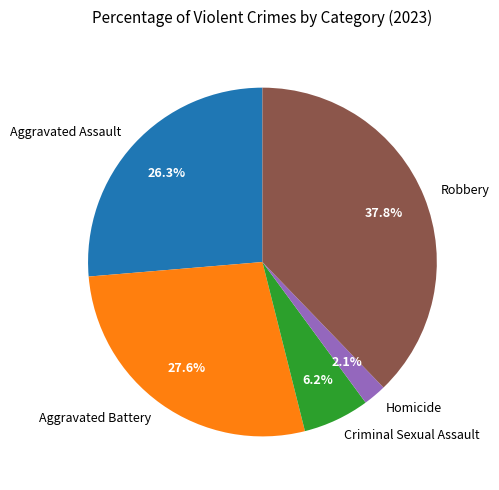

What is the total percentage of Aggravated Battery and Aggravated Assault?

53.9%